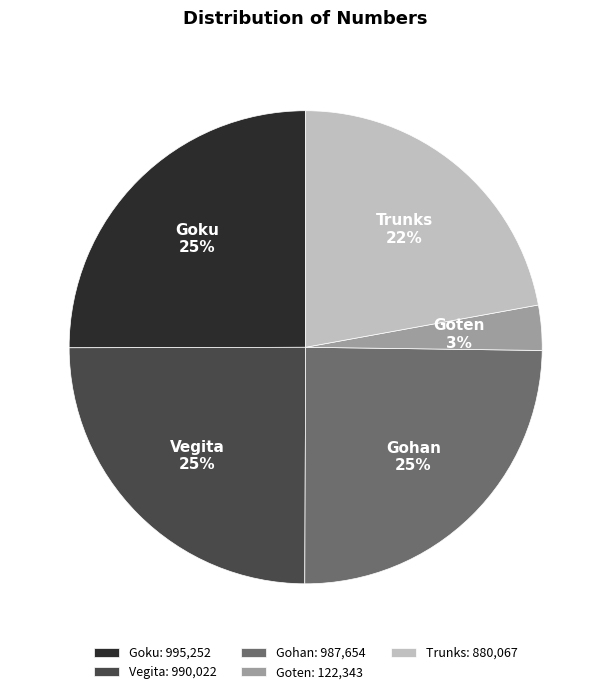

Do Trunks and Gohan together represent more than half of the pie?

No